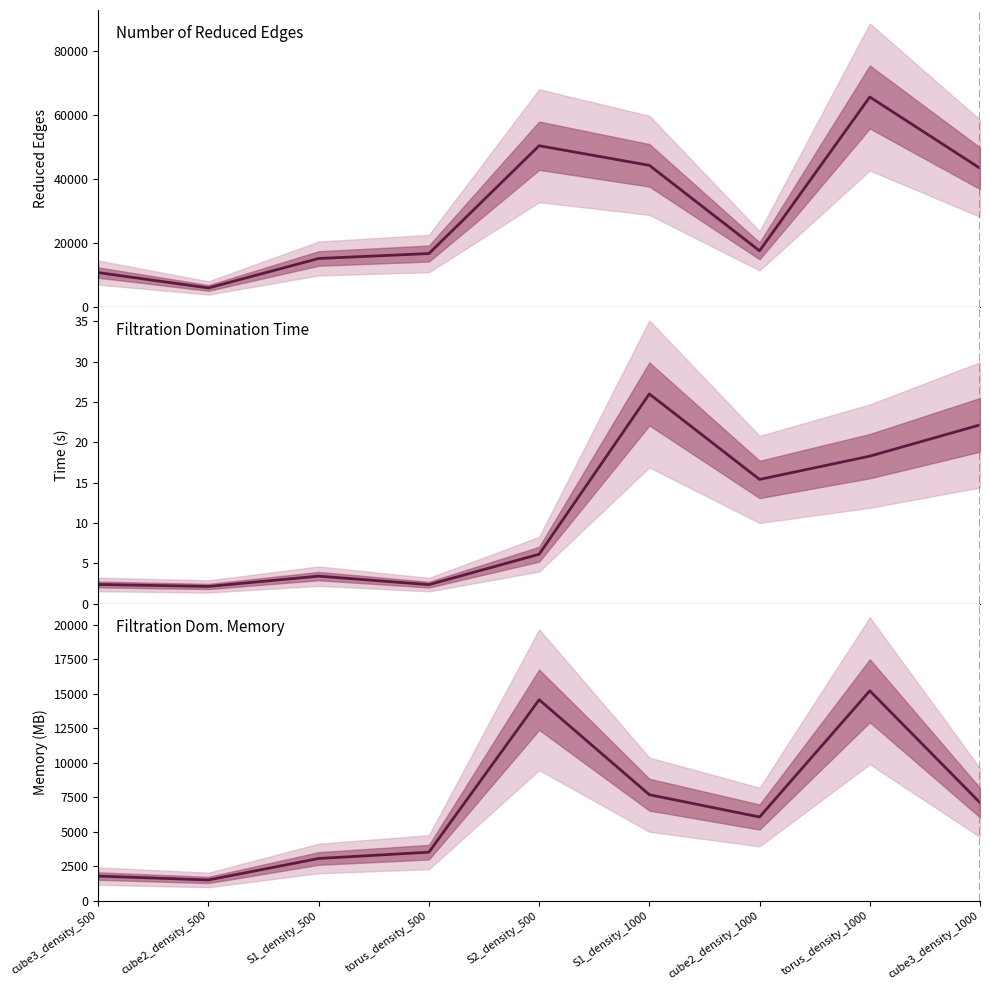

Read the Number of Reduced Edges value at torus_density_1000.

65558.0